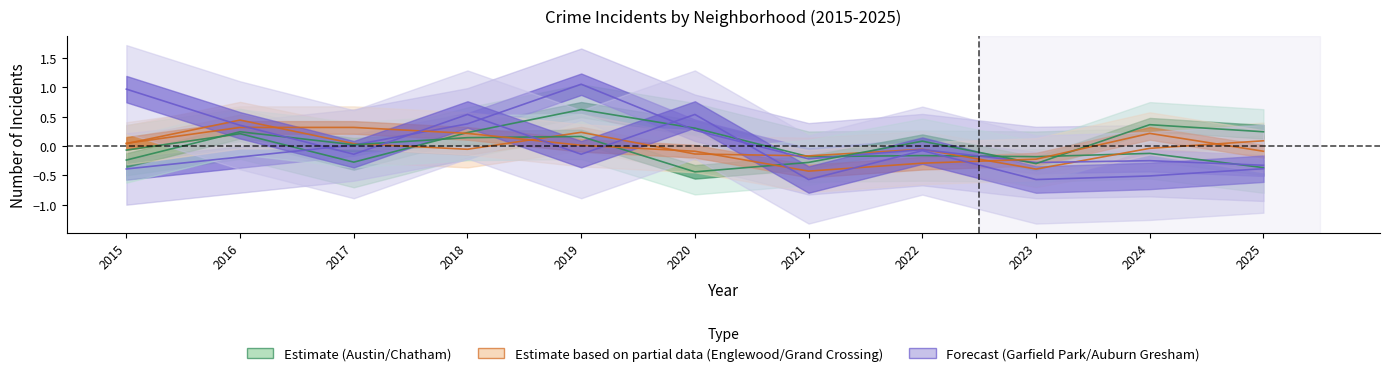

Which has a higher value, 2020 or 2022?

2020